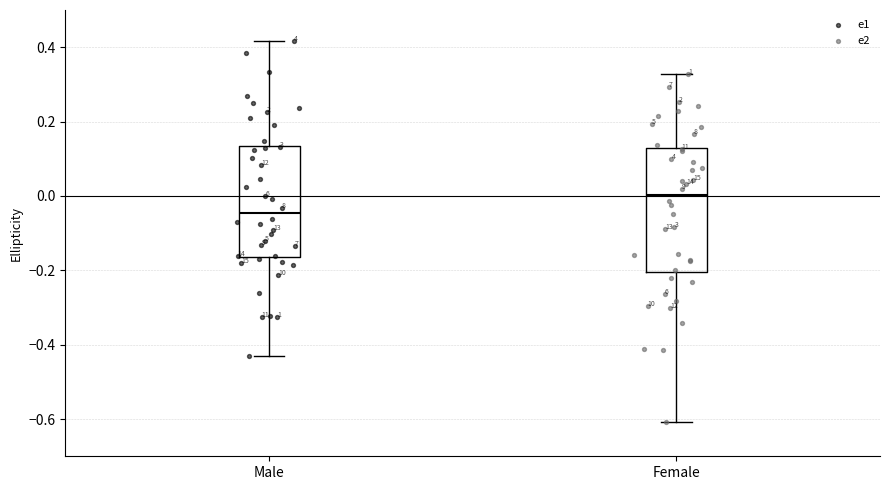

Which box is the tallest, from its lower edge to its upper edge?

Female